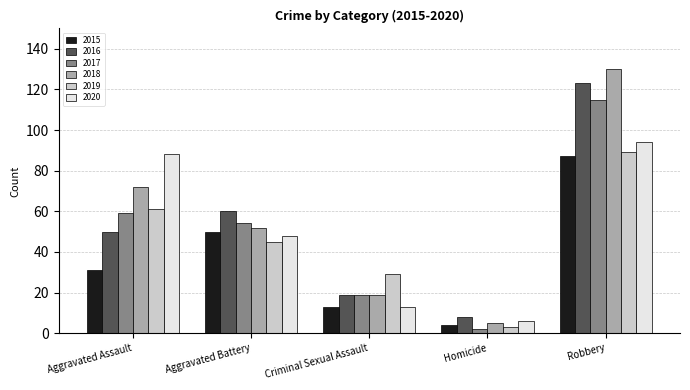

Which series has the largest total across all categories?

2018